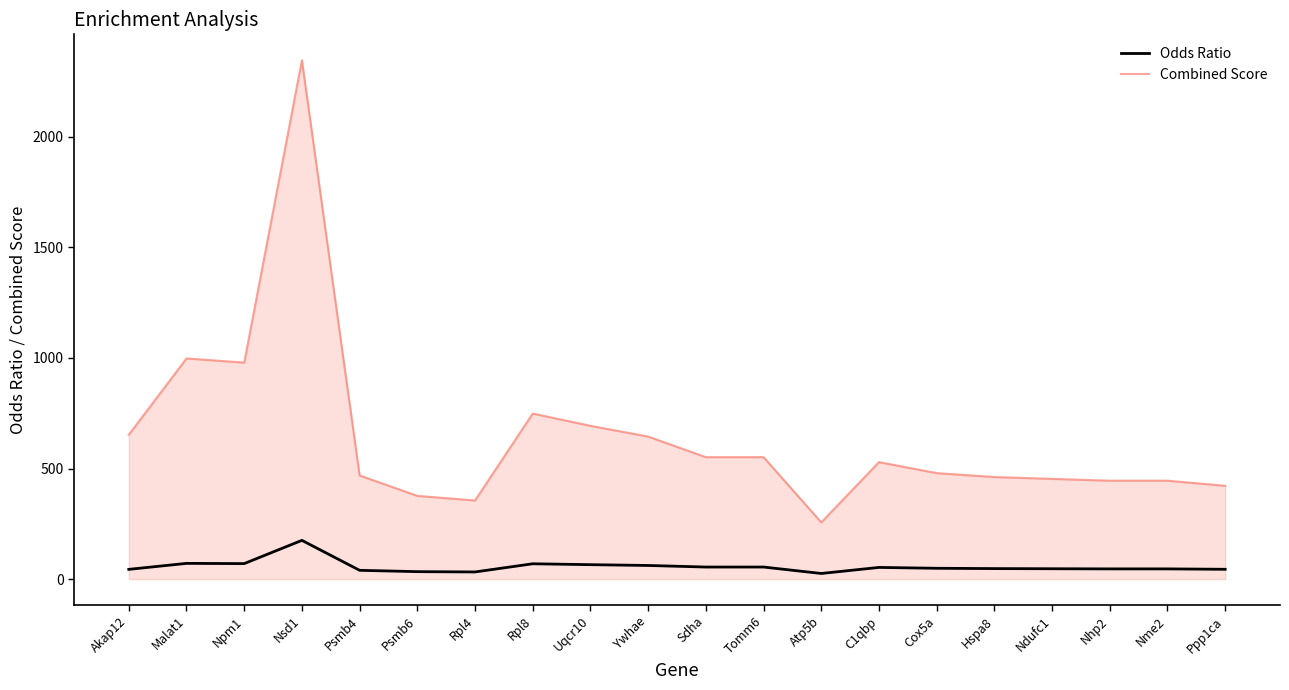

List the series in order of their overall mean, lowest first.

Odds Ratio, Combined Score